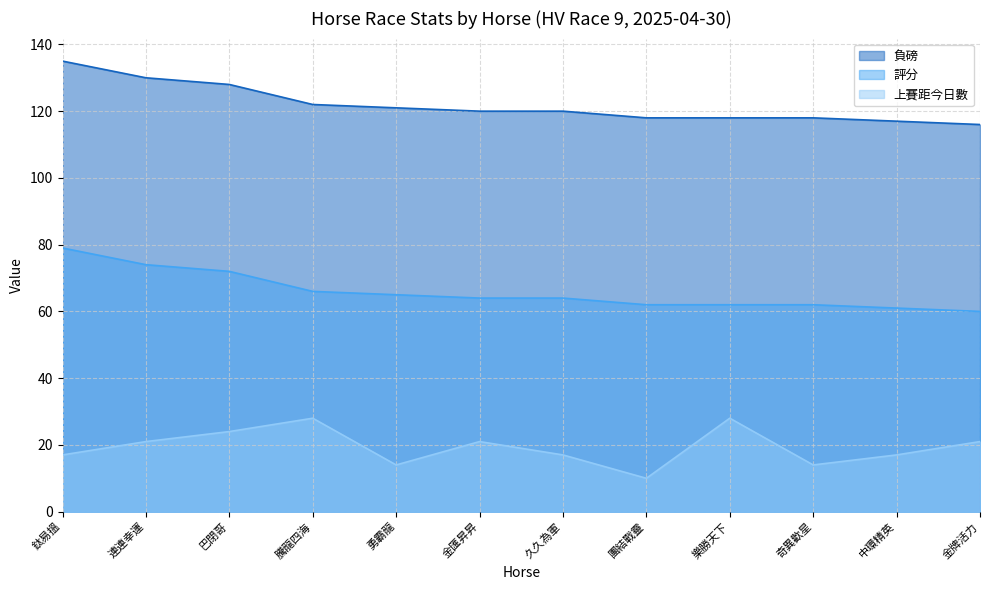

Reading left to right, transcribe all the data shown in this chart.

負磅: 鈦易搵=135	連連幸運=130	巴閉哥=128	騰龍四海=122	勇霸龍=121	金匯昇昇=120	久久為軍=120	團結戰靈=118	樂勝天下=118	奇異歡星=118	中環精英=117	金牌活力=116
評分: 鈦易搵=79	連連幸運=74	巴閉哥=72	騰龍四海=66	勇霸龍=65	金匯昇昇=64	久久為軍=64	團結戰靈=62	樂勝天下=62	奇異歡星=62	中環精英=61	金牌活力=60
上賽距今日數: 鈦易搵=17	連連幸運=21	巴閉哥=24	騰龍四海=28	勇霸龍=14	金匯昇昇=21	久久為軍=17	團結戰靈=10	樂勝天下=28	奇異歡星=14	中環精英=17	金牌活力=21